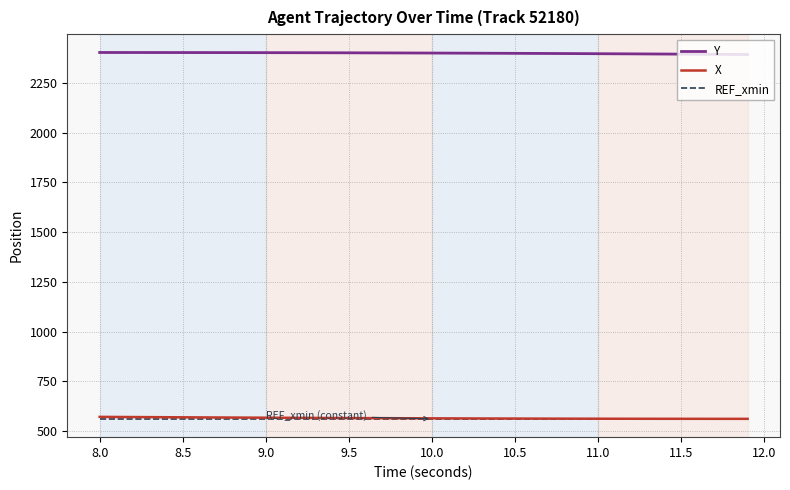

Which series has the largest total across all categories?

Y